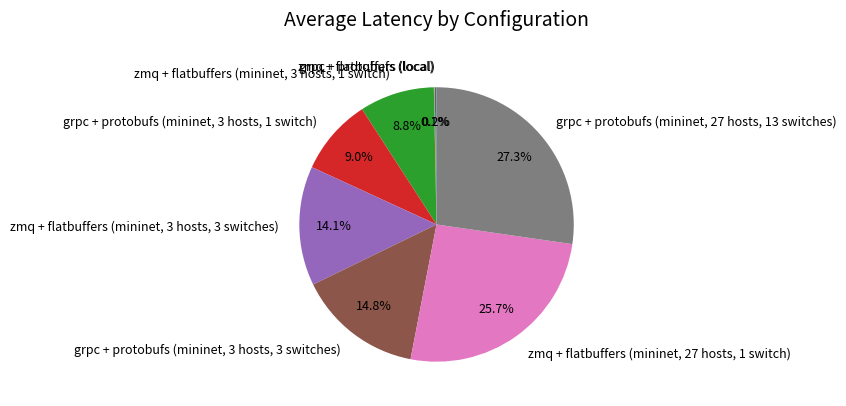

Which category has the biggest portion of the pie?

grpc + protobufs (mininet, 27 hosts, 13 switches)